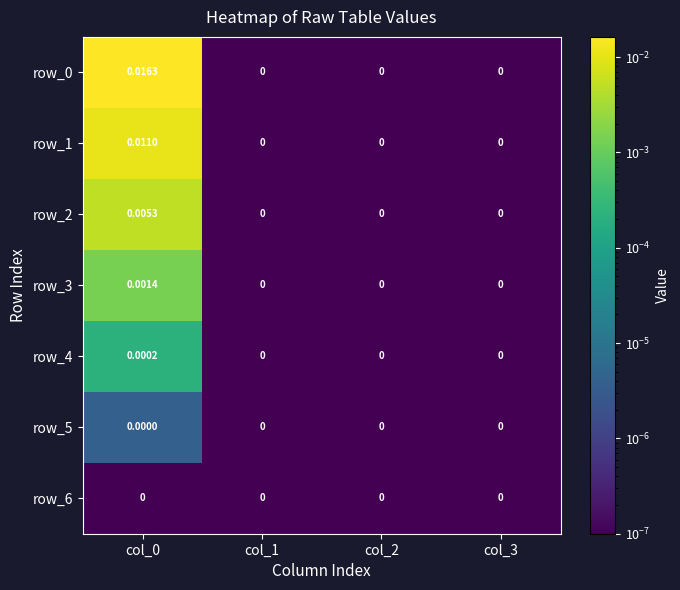

How many positive values does the row_3 series have?

1